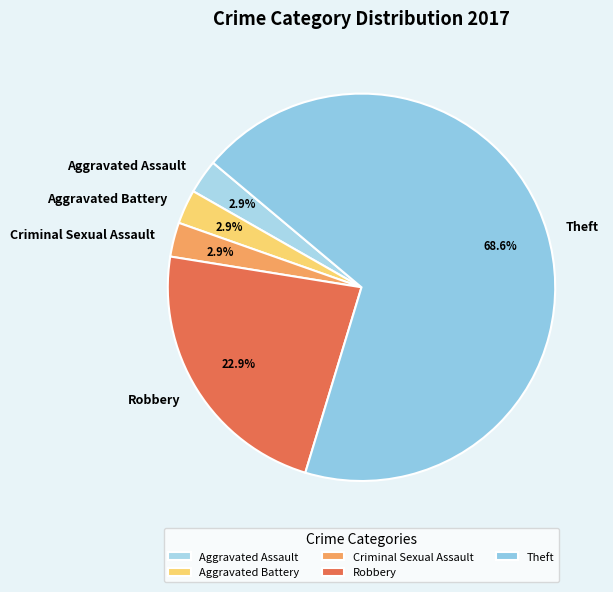

The Aggravated Battery slice represents 3% of the pie. True or false?

True